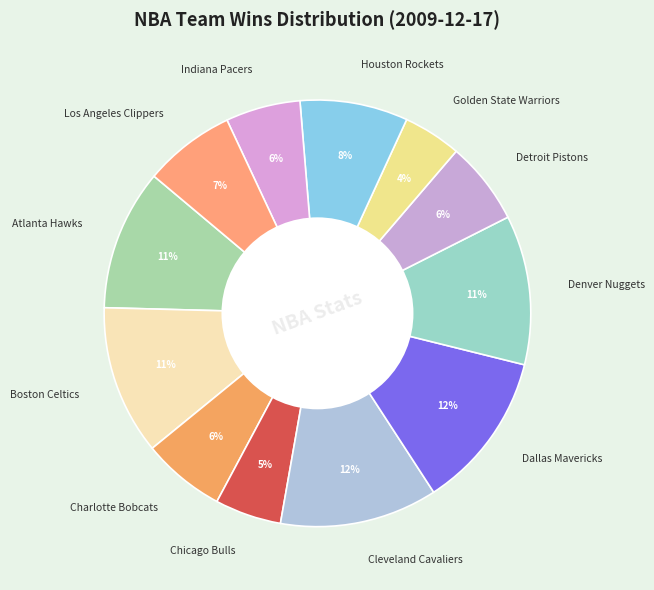

Count the number of slices in the pie.

12